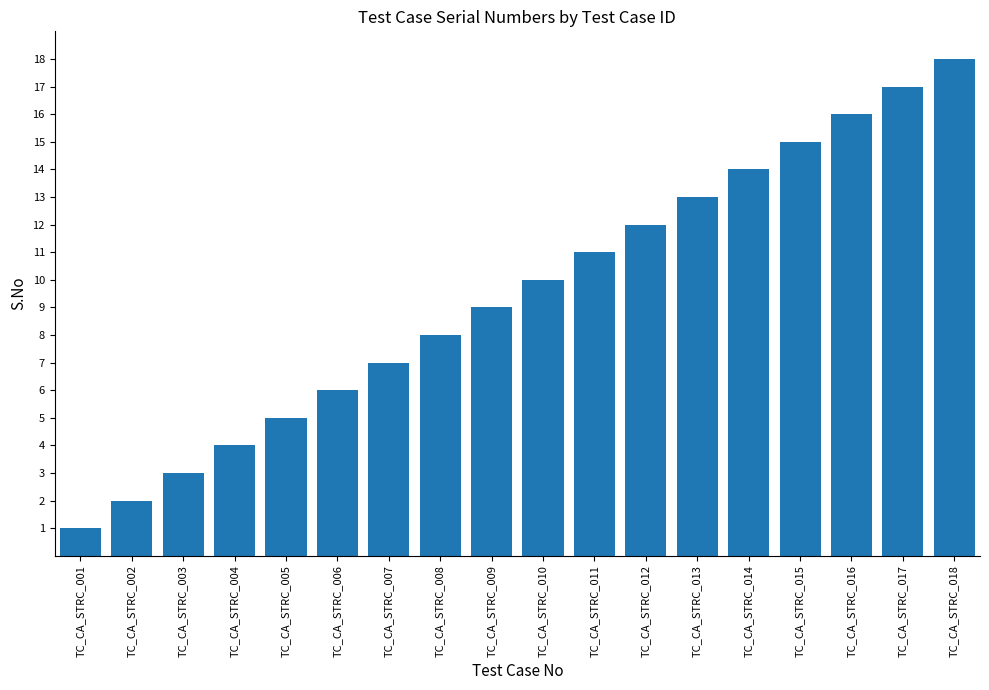

Rank the categories by value from highest to lowest.

TC_CA_STRC_018, TC_CA_STRC_017, TC_CA_STRC_016, TC_CA_STRC_015, TC_CA_STRC_014, TC_CA_STRC_013, TC_CA_STRC_012, TC_CA_STRC_011, TC_CA_STRC_010, TC_CA_STRC_009, TC_CA_STRC_008, TC_CA_STRC_007, TC_CA_STRC_006, TC_CA_STRC_005, TC_CA_STRC_004, TC_CA_STRC_003, TC_CA_STRC_002, TC_CA_STRC_001